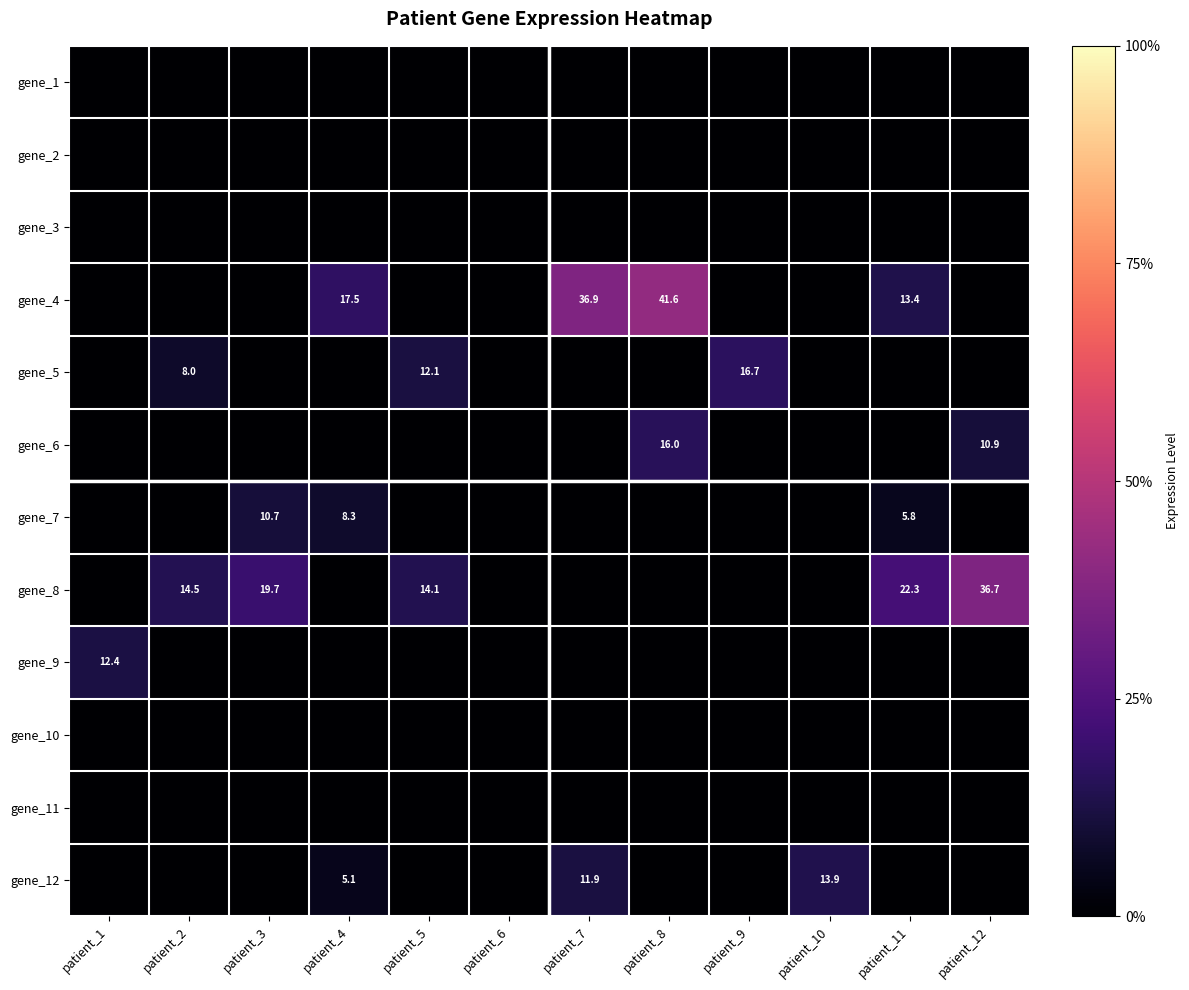

Between patient_12 and patient_7, which is larger?

patient_12